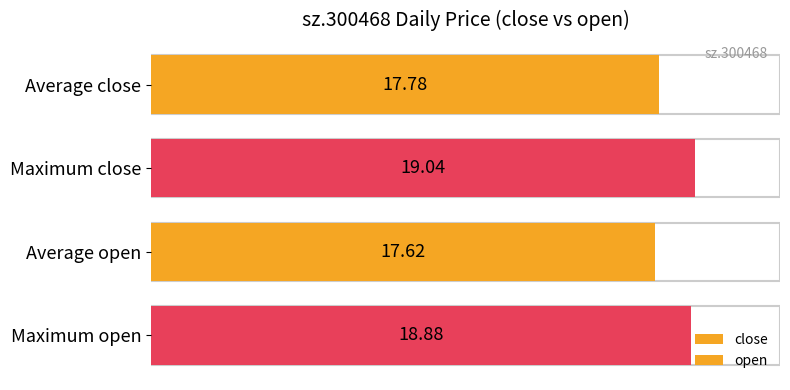

Which series has the largest range (max minus min)?

close